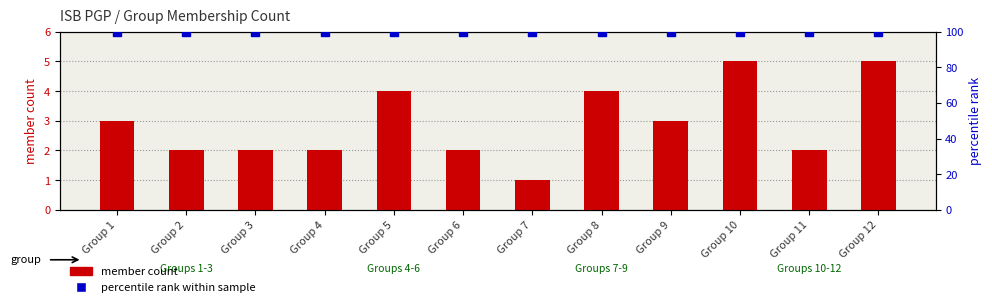

Which series has the largest Y range (max minus min)?

member count